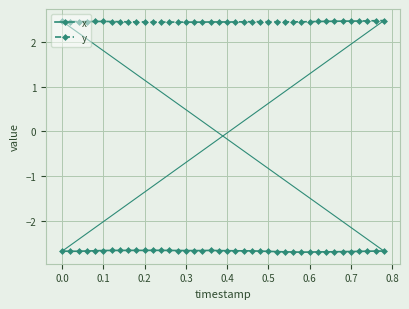

List the series in order of their peak value, highest first.

y, x